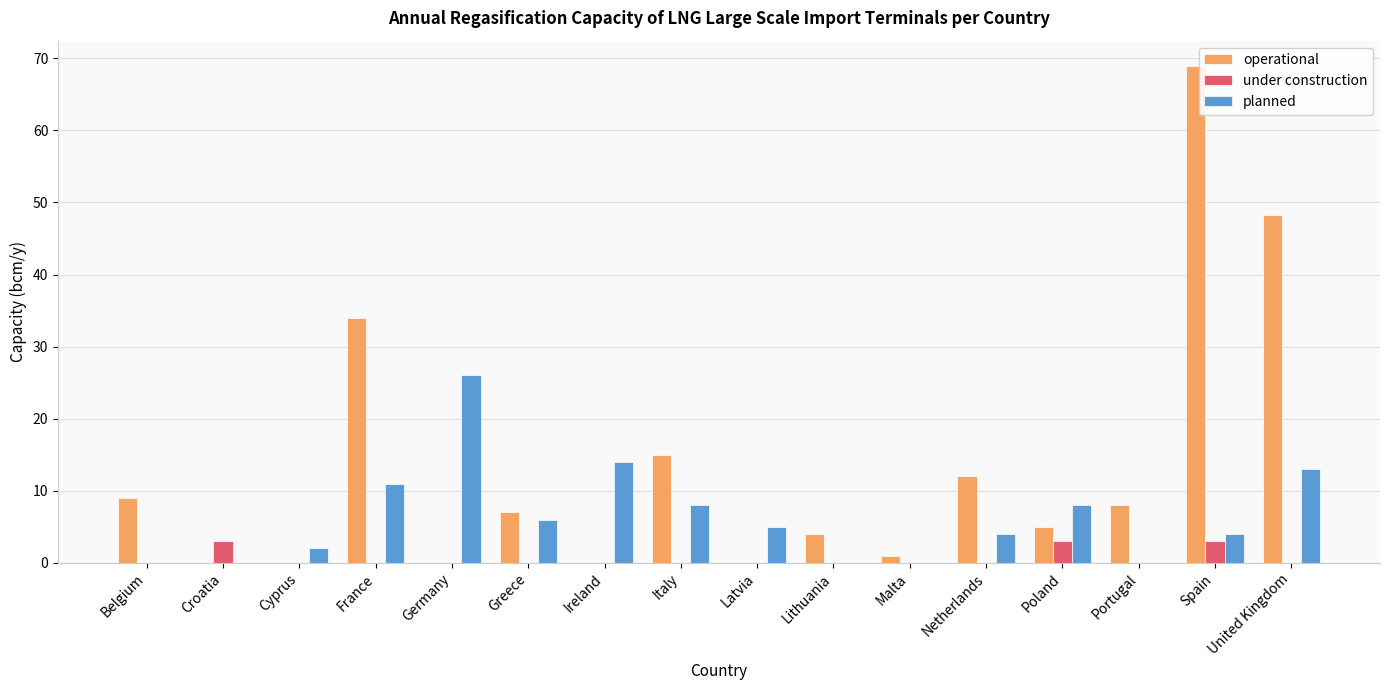

How many data points does each series have?

16